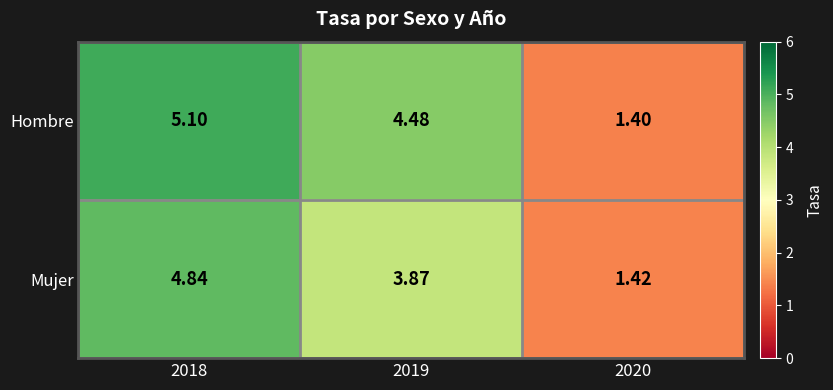

What is the maximum value shown in the chart?

5.1